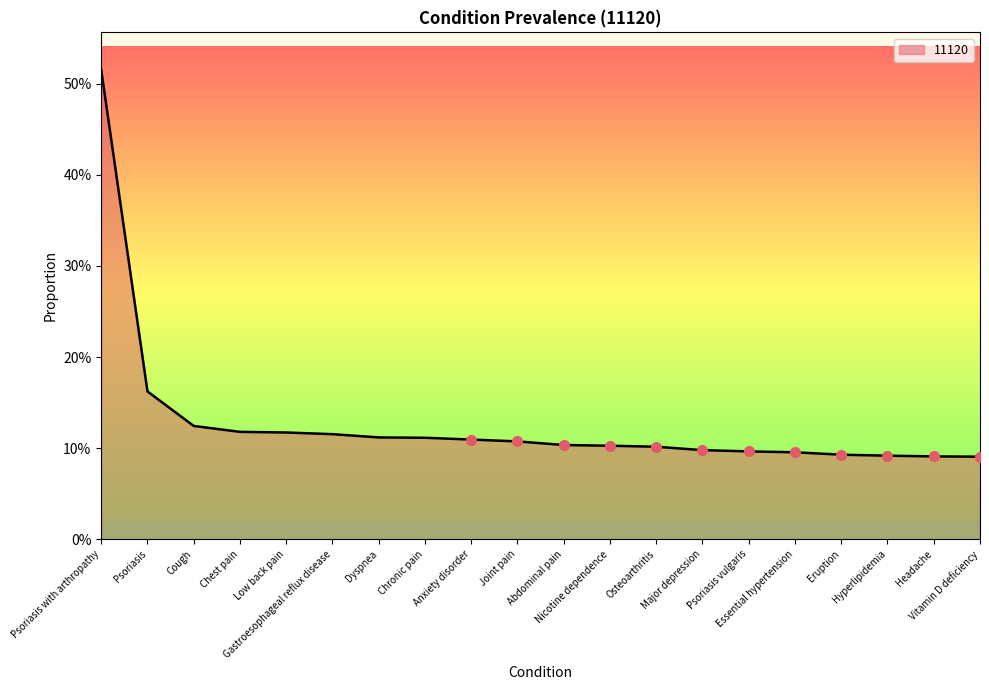

What is the maximum value shown in the chart?

0.5